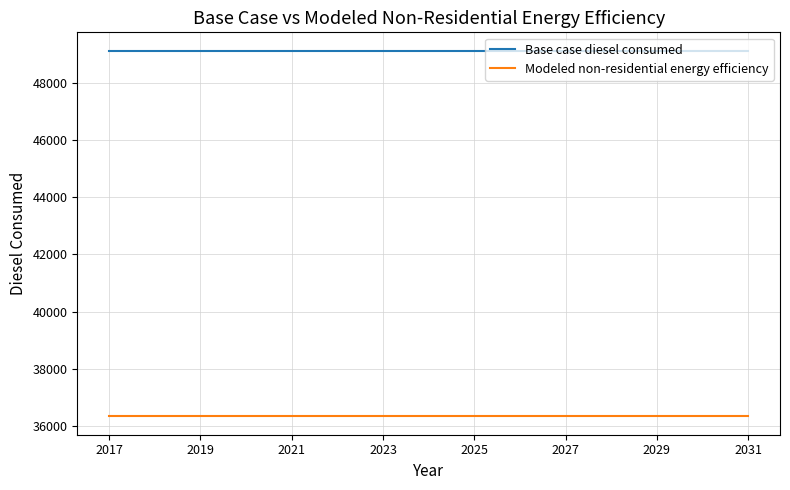

What are all the series names shown in the legend?

Base case diesel consumed, Modeled non-residential energy efficiency